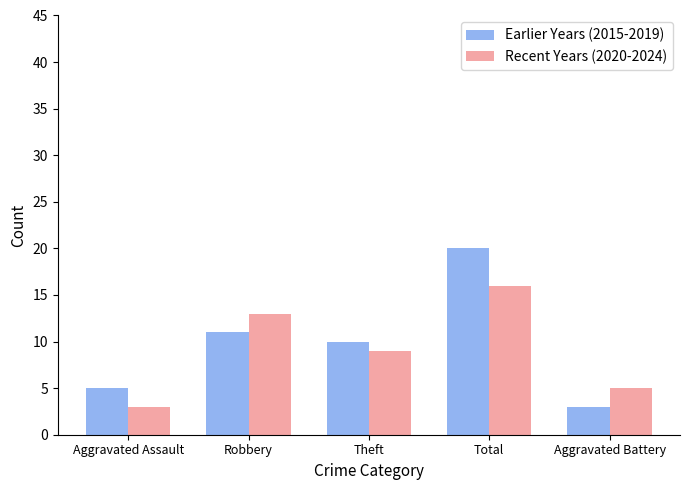

List the labels in order of Recent Years (2020-2024) value, smallest first.

Aggravated Assault, Aggravated Battery, Theft, Robbery, Total